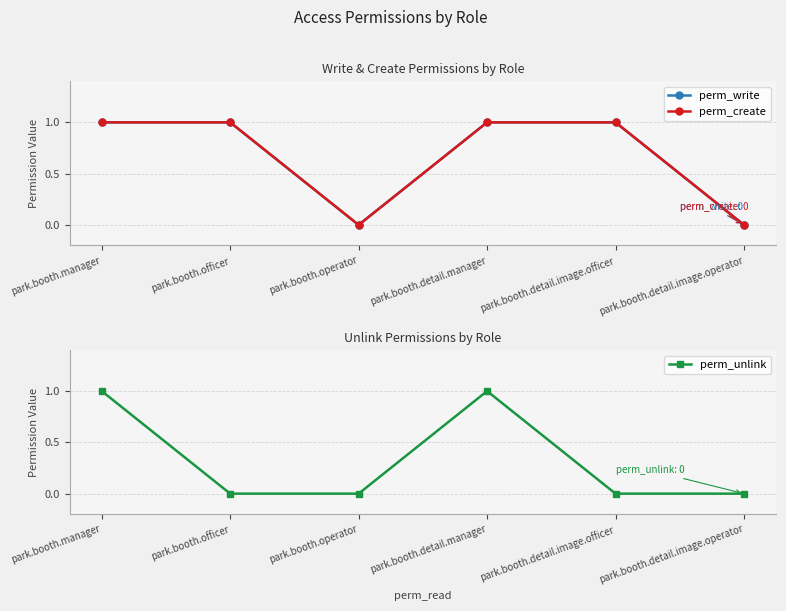

At which label does perm_write reach its peak?

park.booth.manager